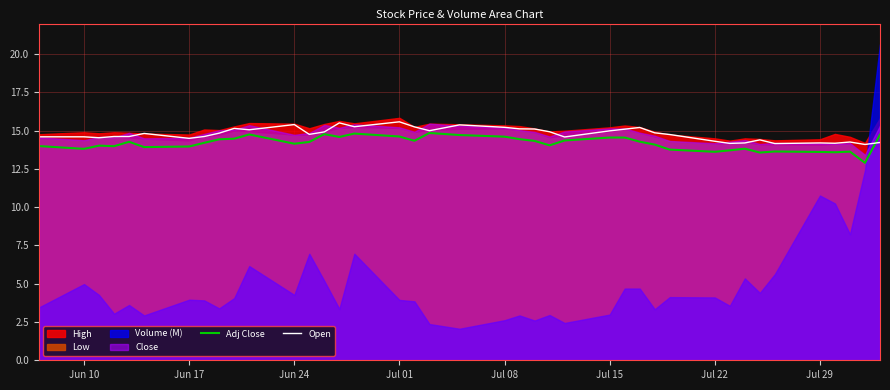

How many values in the Adj Close series exceed 14?

25